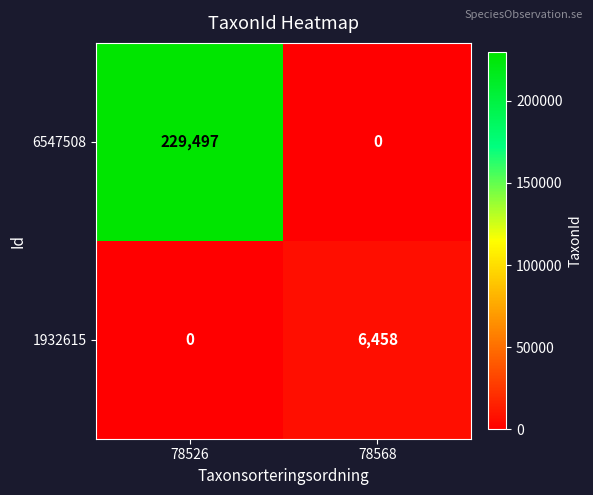

Reading right to left, extract all data points from this chart.

6547508: 78568=0	78526=229497
1932615: 78568=6458	78526=0